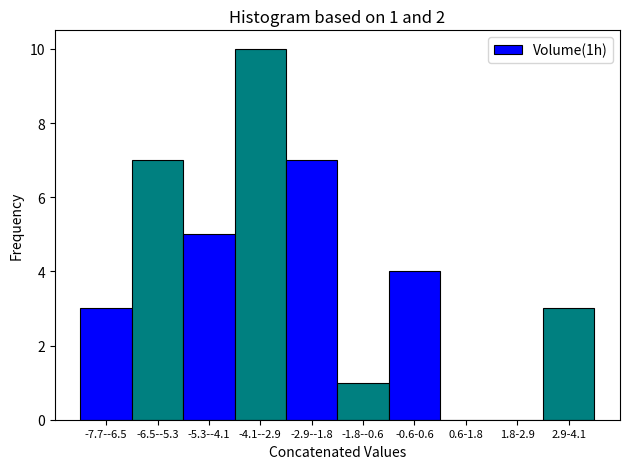

Reading right to left, list all the values displayed in this chart.

2.9-4.1=3	1.8-2.9=0	0.6-1.8=0	-0.6-0.6=4	-1.8--0.6=1	-2.9--1.8=7	-4.1--2.9=10	-5.3--4.1=5	-6.5--5.3=7	-7.7--6.5=3